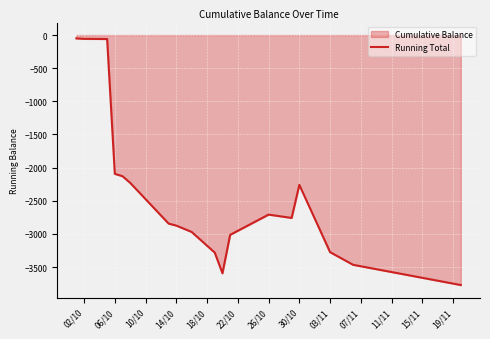

The value at 14/10 is -1377.4. True or false?

False